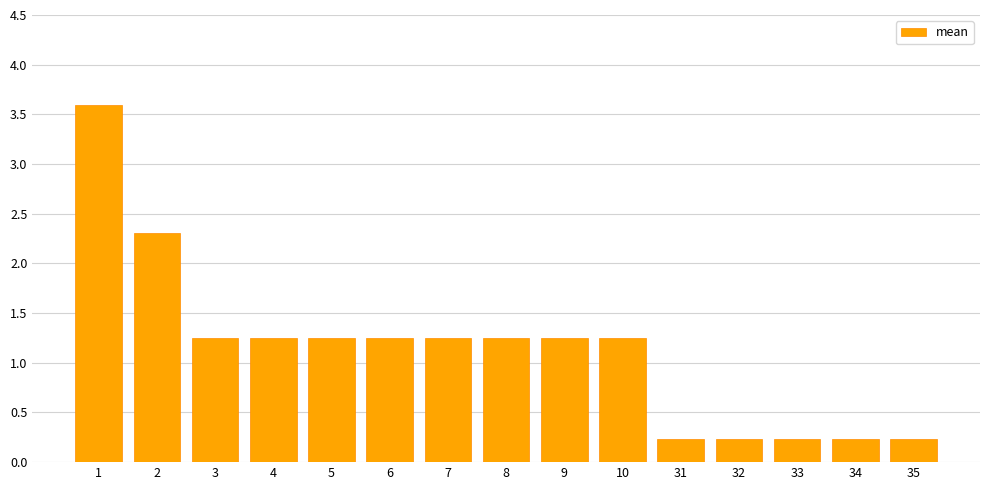

True or false: the data shows 2.1 at 8.

False